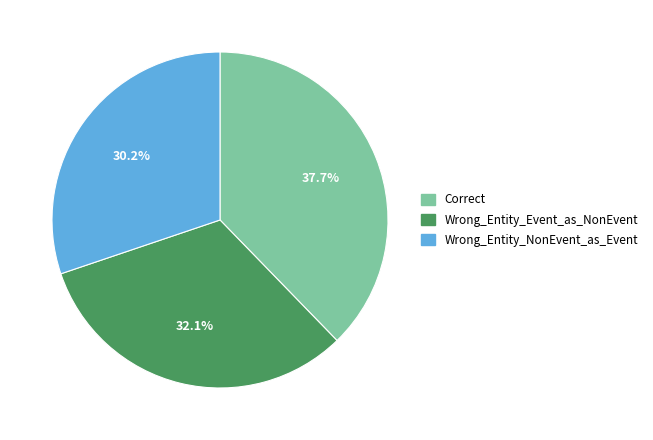

The Wrong_Entity_Event_as_NonEvent slice represents 32% of the pie. True or false?

True